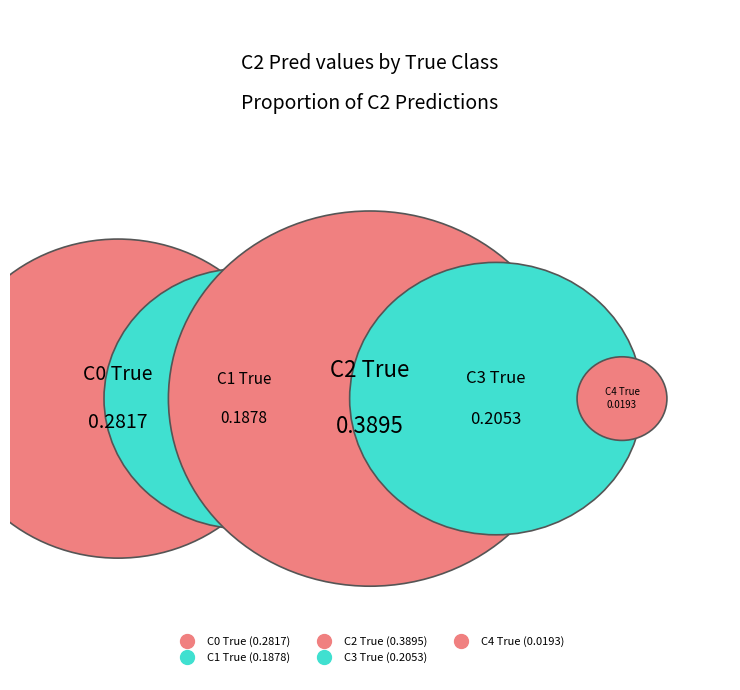

Does any single category account for the majority?

No